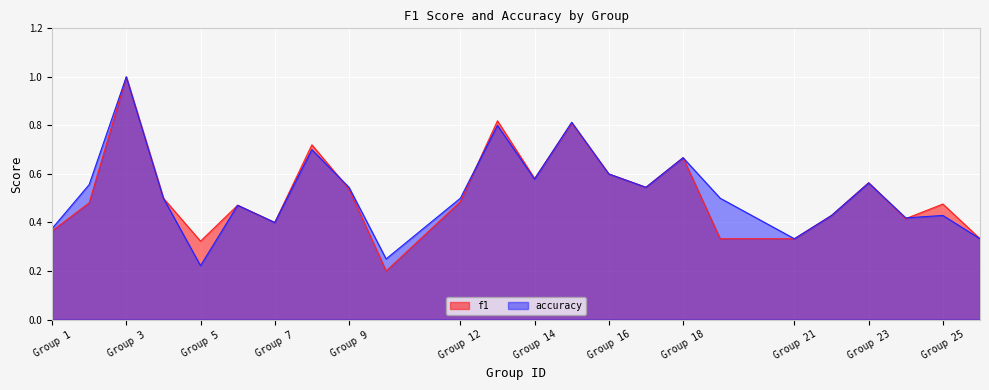

Where is accuracy nearest to the value 0?

Group 5